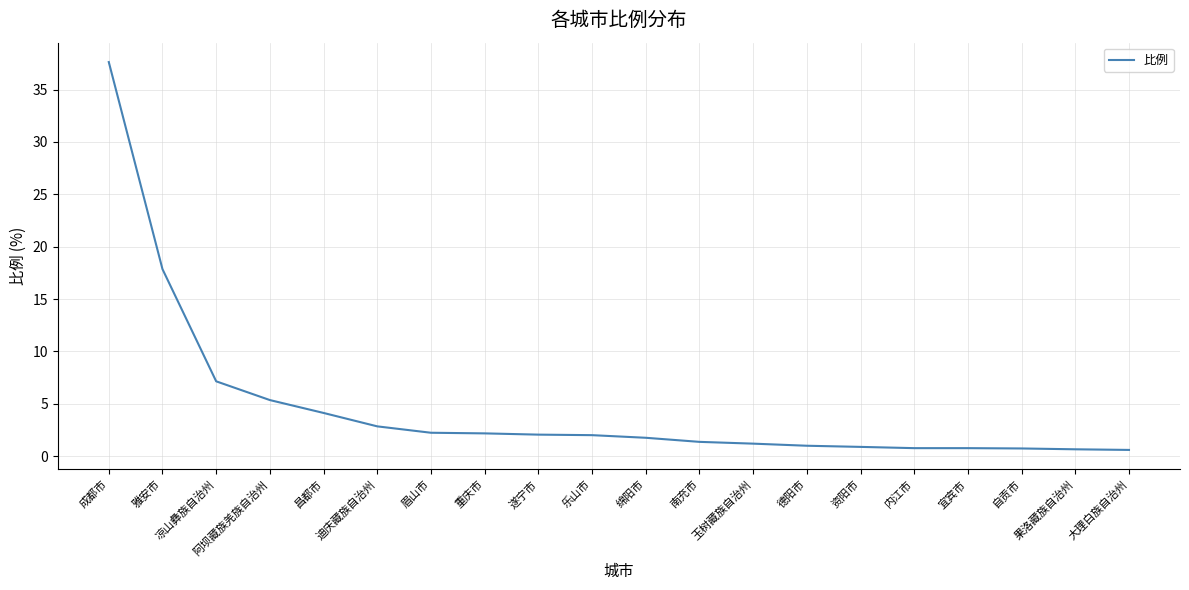

At which label does the data first exceed 2?

成都市